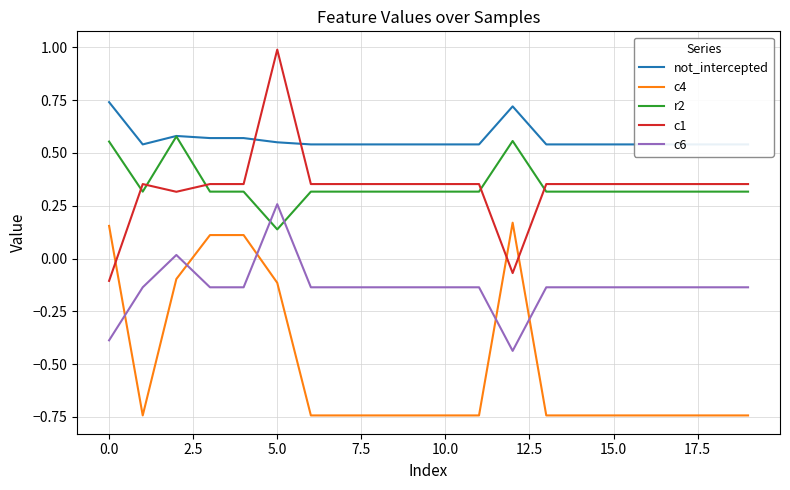

What is the value of the not_intercepted point at the 4th from the left?

0.6